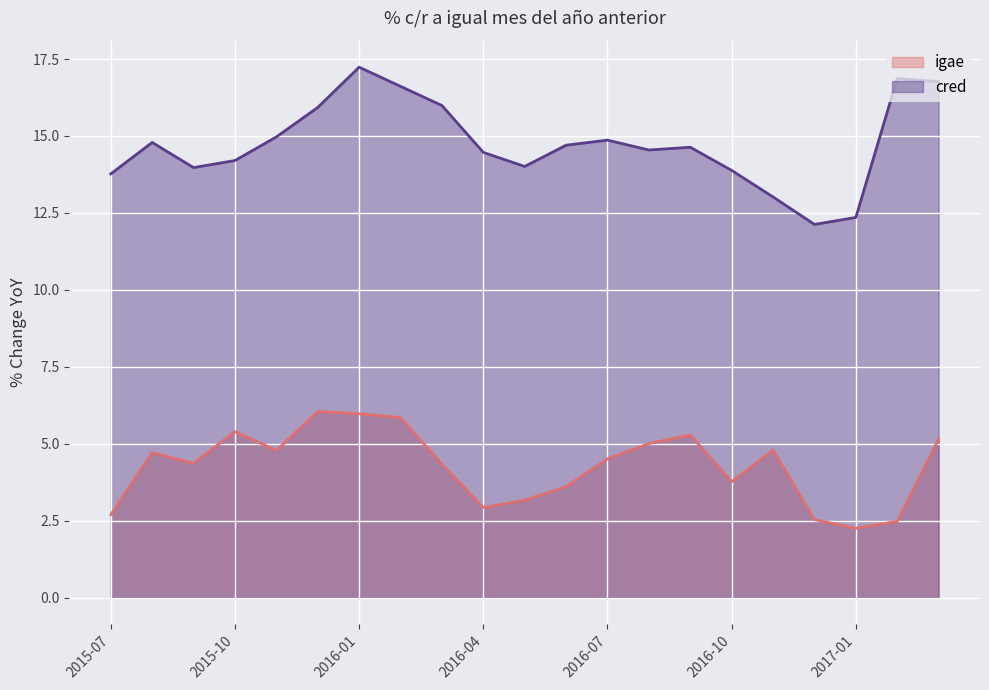

How many data points in cred are less than 14?

6